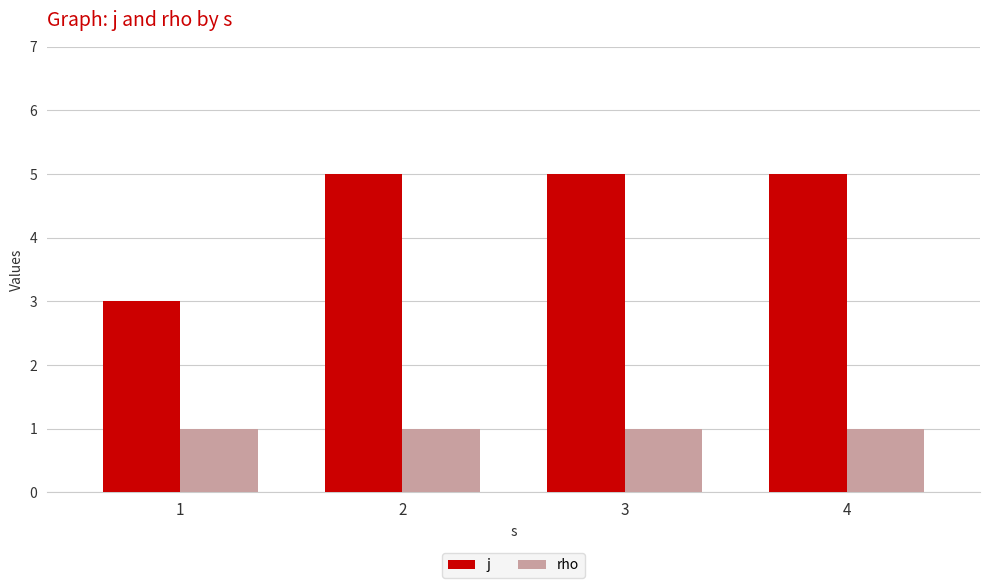

Count the number of data series in this chart.

2